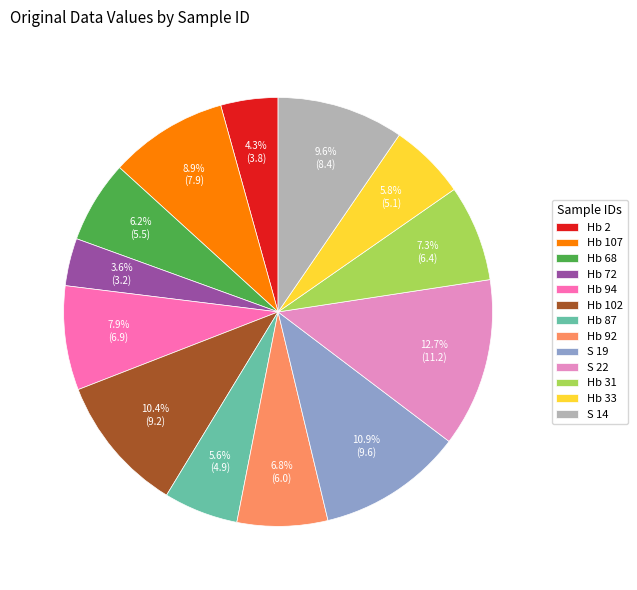

To the nearest percent, what portion does Hb 2 represent?

4%